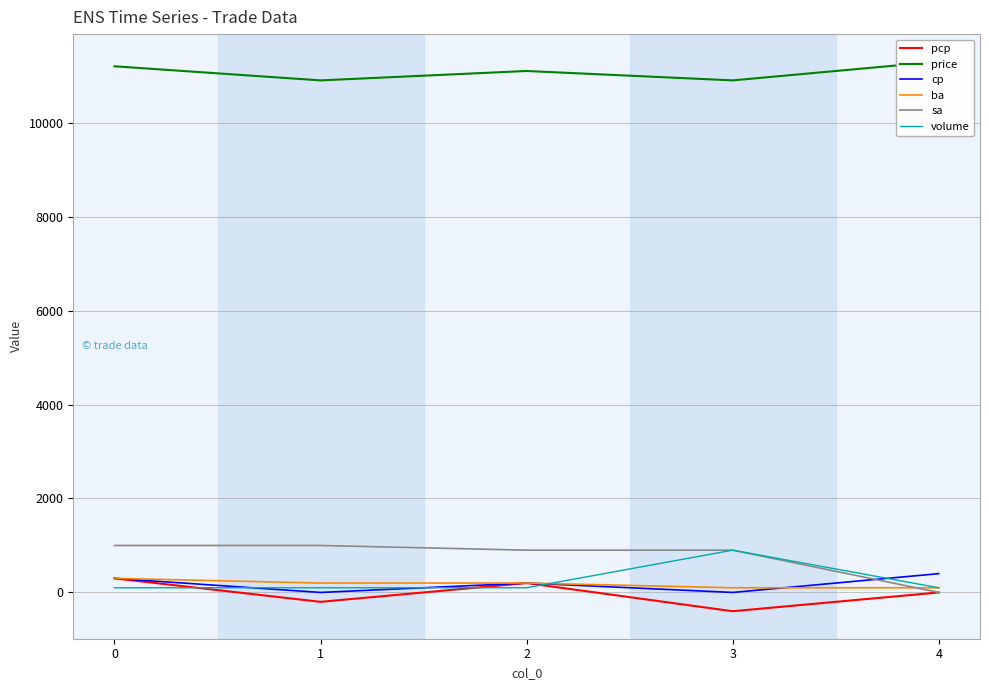

True or false: price has a value of 10900 at 3.

True